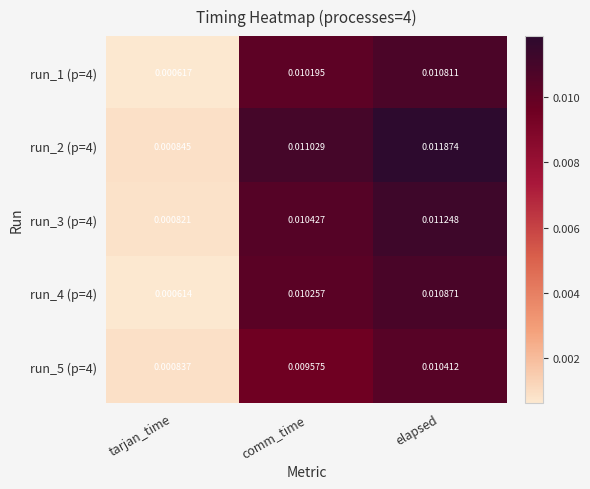

Between comm_time and elapsed, which series saw the biggest shift?

run_2 (p=4)